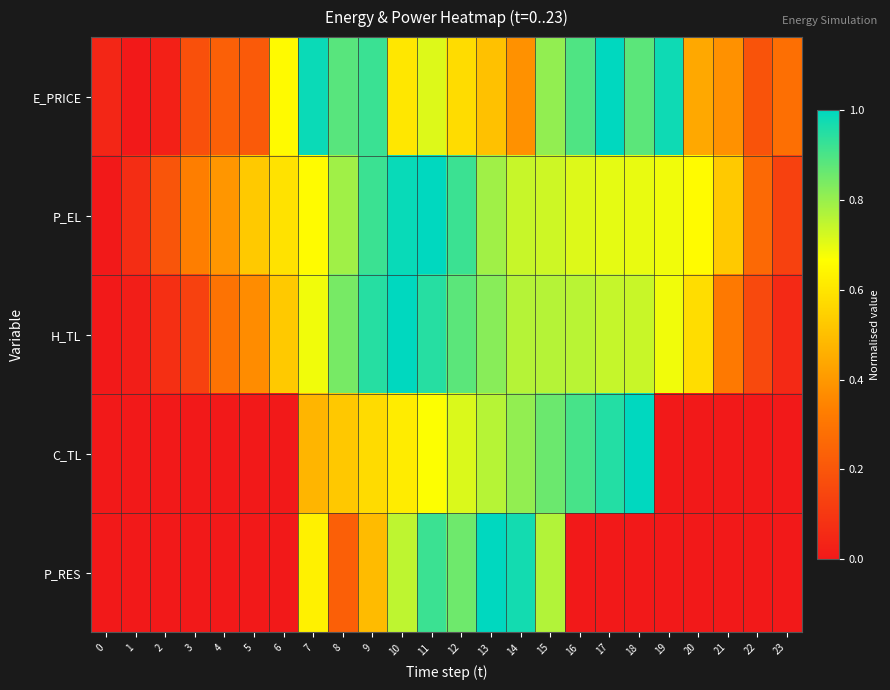

Reading left to right, what are all the values shown in this chart?

E_PRICE: 0=0.0	1=0.0	2=0.0	3=0.2	4=0.2	5=0.2	6=0.7	7=1.0	8=0.9	9=0.9	10=0.6	11=0.7	12=0.6	13=0.5	14=0.4	15=0.8	16=0.9	17=1.0	18=0.9	19=1.0	20=0.4	21=0.4	22=0.2	23=0.3
P_EL: 0=0.0	1=0.1	2=0.2	3=0.3	4=0.4	5=0.5	6=0.6	7=0.7	8=0.8	9=0.9	10=1.0	11=1.0	12=0.9	13=0.8	14=0.7	15=0.7	16=0.7	17=0.7	18=0.7	19=0.7	20=0.7	21=0.5	22=0.3	23=0.1
H_TL: 0=0.0	1=0.0	2=0.1	3=0.1	4=0.3	5=0.4	6=0.5	7=0.7	8=0.8	9=0.9	10=1.0	11=0.9	12=0.9	13=0.8	14=0.8	15=0.8	16=0.8	17=0.7	18=0.7	19=0.7	20=0.6	21=0.3	22=0.2	23=0.1
C_TL: 0=0.0	1=0.0	2=0.0	3=0.0	4=0.0	5=0.0	6=0.0	7=0.5	8=0.5	9=0.6	10=0.6	11=0.7	12=0.7	13=0.8	14=0.8	15=0.9	16=0.9	17=1.0	18=1.0	19=0.0	20=0.0	21=0.0	22=0.0	23=0.0
P_RES: 0=0.0	1=0.0	2=0.0	3=0.0	4=0.0	5=0.0	6=0.0	7=0.6	8=0.2	9=0.5	10=0.8	11=0.9	12=0.9	13=1.0	14=1.0	15=0.8	16=0.0	17=0.0	18=0.0	19=0.0	20=0.0	21=0.0	22=0.0	23=0.0